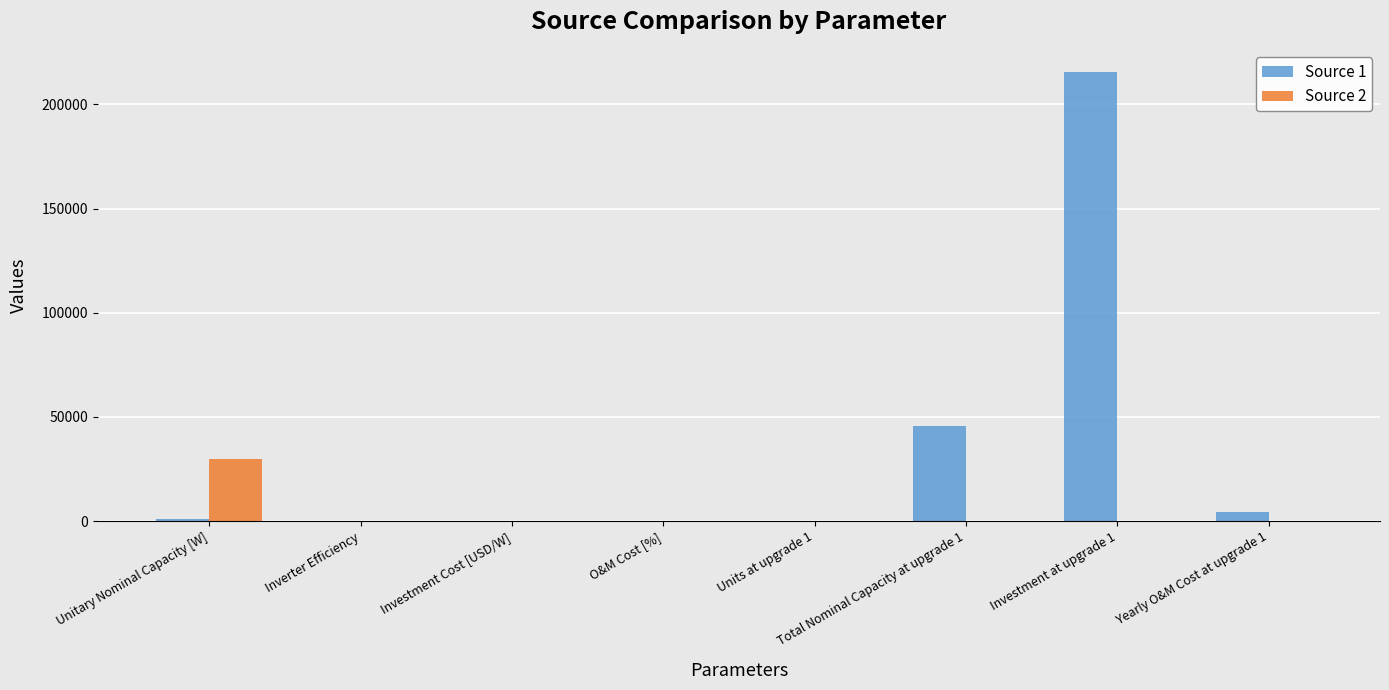

At which category is the sum across all series the highest?

Investment at upgrade 1